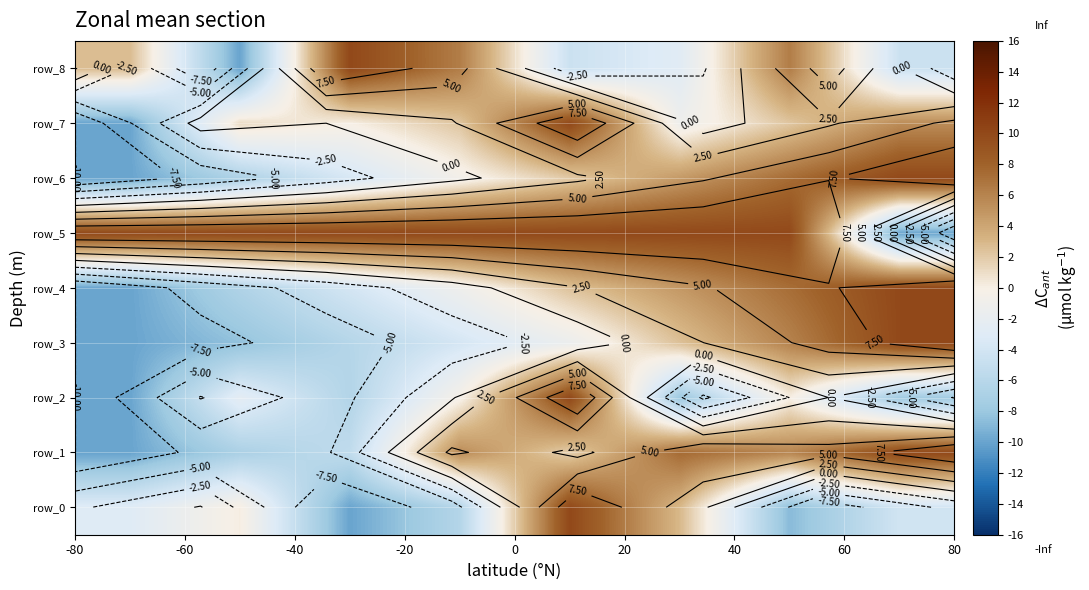

Is it true that row_3 equals -1.0 at -20?

False